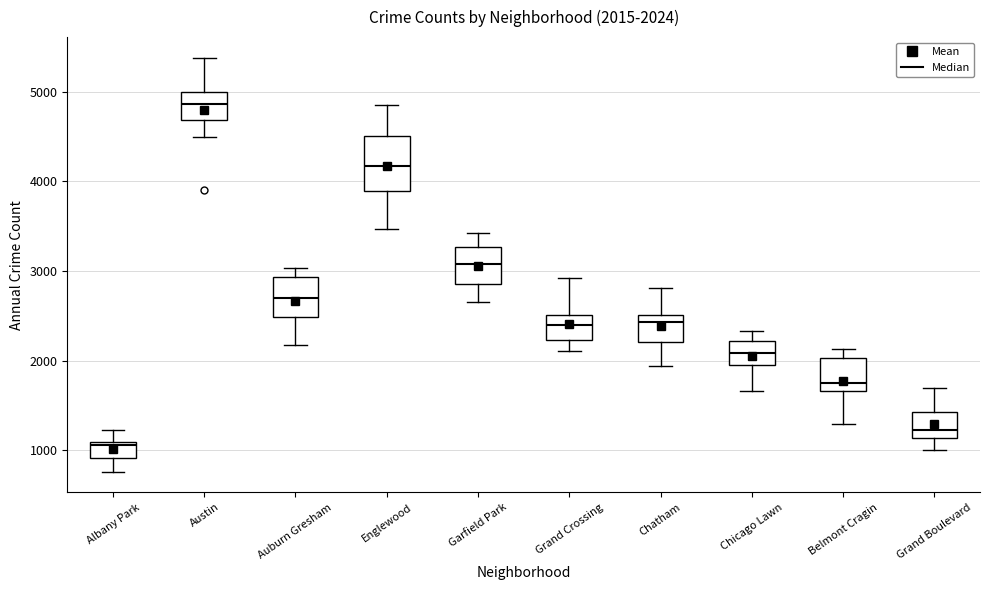

Which box's median line is the highest?

Austin